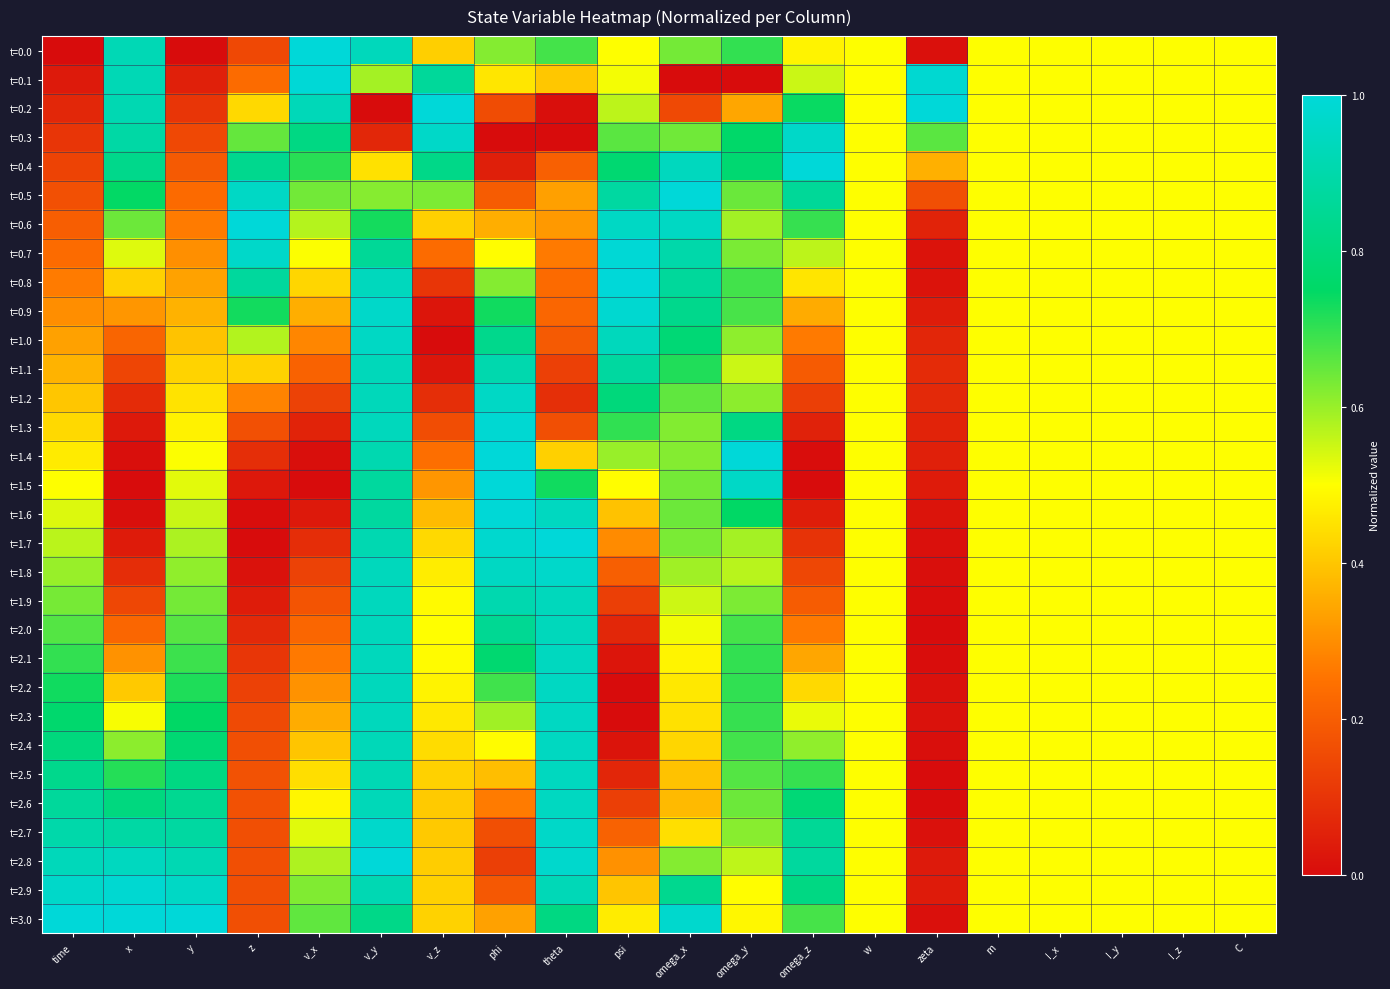

At which category is the sum across all series the highest?

v_y